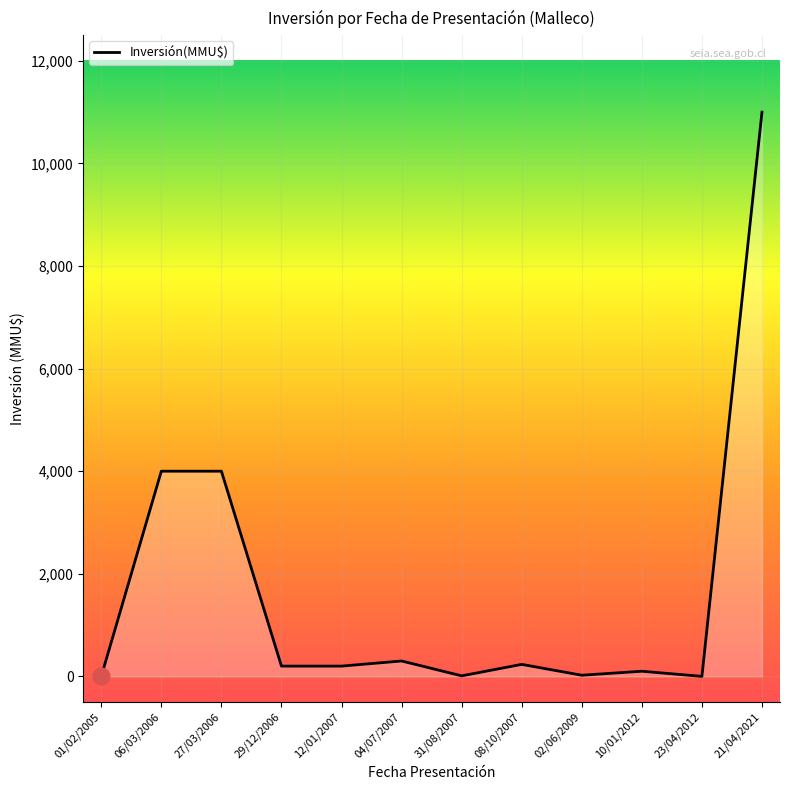

Between 27/03/2006 and 23/04/2012, which is larger?

27/03/2006